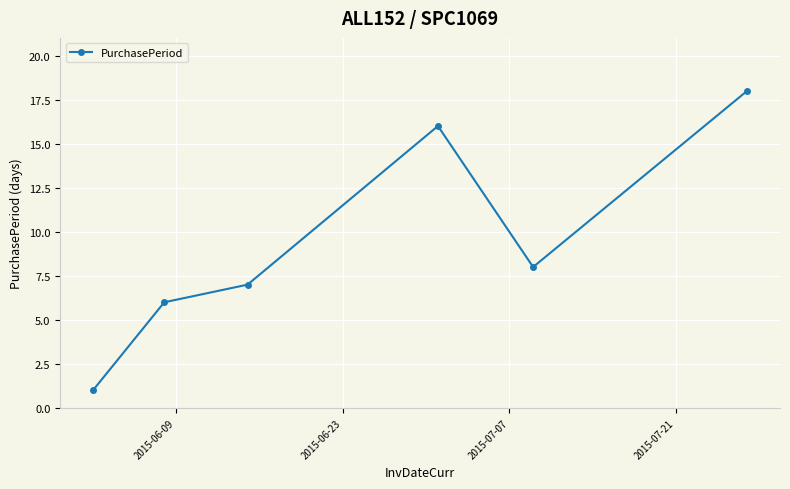

What is the maximum value shown in the chart?

18